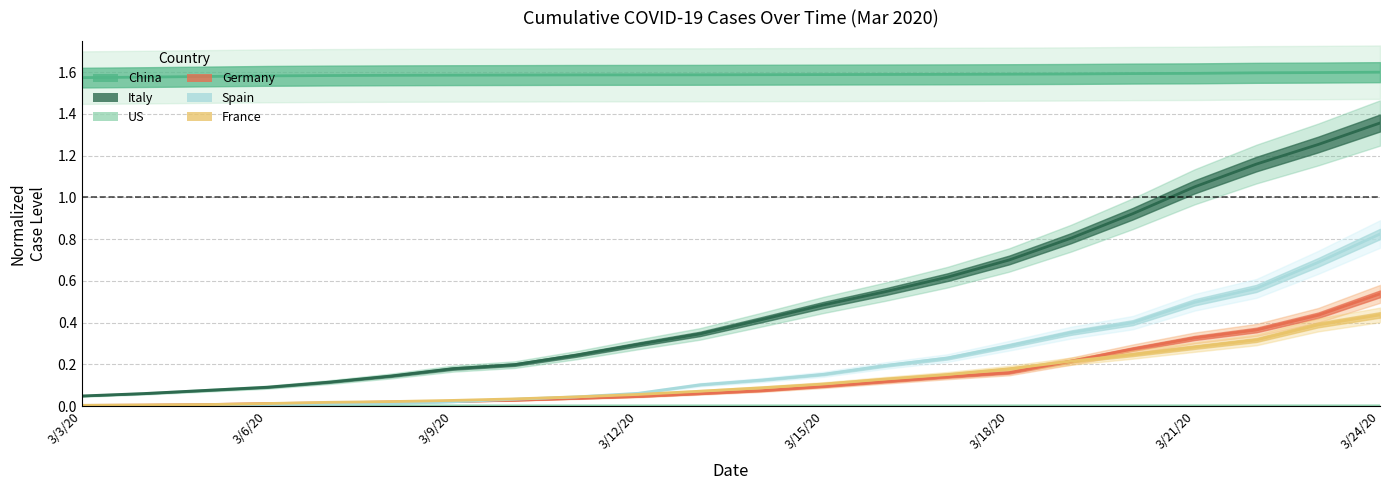

Which has a higher value, 13 or 3/12/20?

13